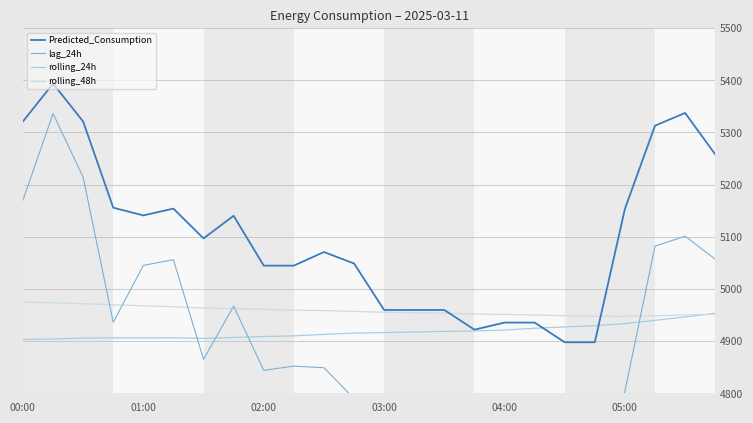

Is the value of lag_24h at 05:00 greater than the value of Predicted_Consumption at 00:00?

No